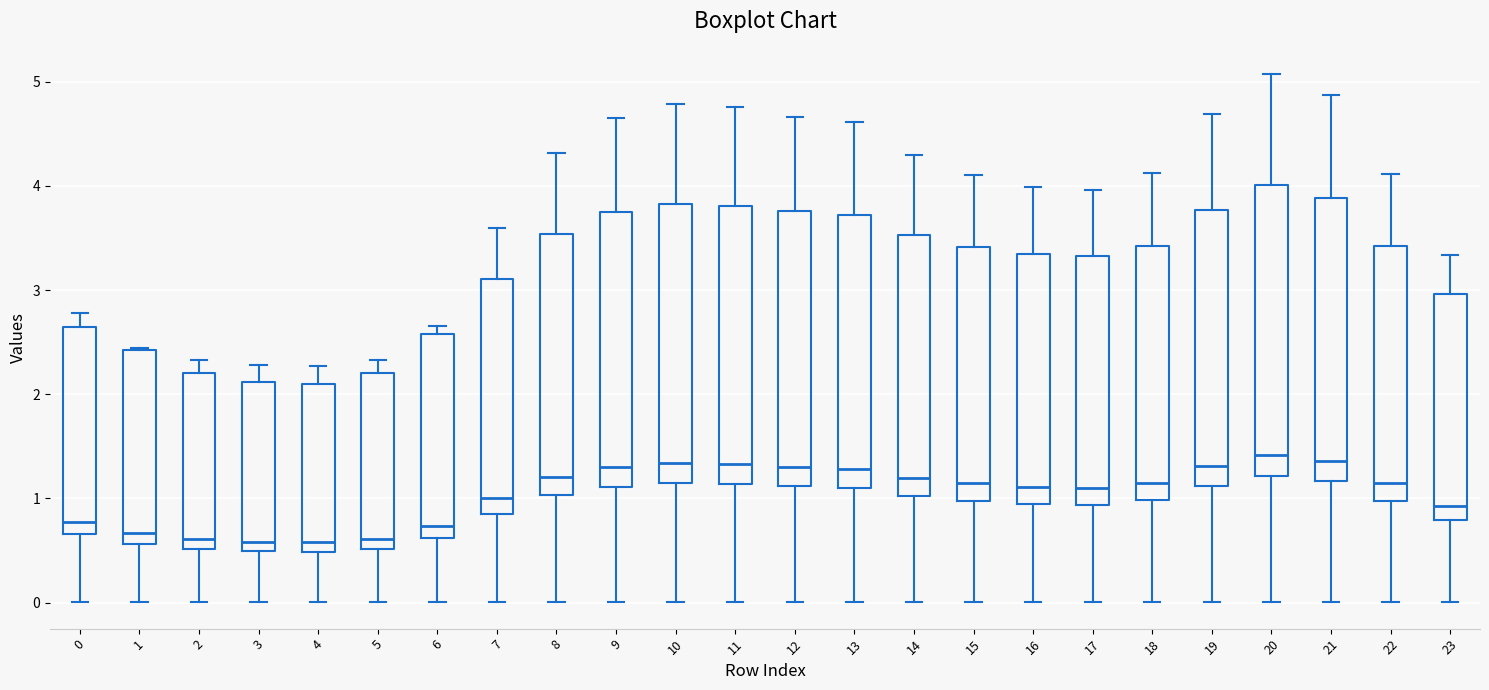

Reading left to right, read every box against the y-axis: the position of its median line, the range the box covers, and the ends of its whiskers. The values are not printed on the chart, so give them approximately, as read against the axis.

0: median 0.8, box 0.7 to 2.6, whiskers 0.0 to 2.8
1: median 0.7, box 0.6 to 2.4, whiskers 0.0 to 2.4
2: median 0.6, box 0.5 to 2.2, whiskers 0.0 to 2.3
3: median 0.6, box 0.5 to 2.1, whiskers 0.0 to 2.3
4: median 0.6, box 0.5 to 2.1, whiskers 0.0 to 2.3
5: median 0.6, box 0.5 to 2.2, whiskers 0.0 to 2.3
6: median 0.7, box 0.6 to 2.6, whiskers 0.0 to 2.7
7: median 1.0, box 0.9 to 3.1, whiskers 0.0 to 3.6
8: median 1.2, box 1.0 to 3.5, whiskers 0.0 to 4.3
9: median 1.3, box 1.1 to 3.7, whiskers 0.0 to 4.7
10: median 1.3, box 1.1 to 3.8, whiskers 0.0 to 4.8
11: median 1.3, box 1.1 to 3.8, whiskers 0.0 to 4.8
12: median 1.3, box 1.1 to 3.8, whiskers 0.0 to 4.7
13: median 1.3, box 1.1 to 3.7, whiskers 0.0 to 4.6
14: median 1.2, box 1.0 to 3.5, whiskers 0.0 to 4.3
15: median 1.1, box 1.0 to 3.4, whiskers 0.0 to 4.1
16: median 1.1, box 0.9 to 3.3, whiskers 0.0 to 4.0
17: median 1.1, box 0.9 to 3.3, whiskers 0.0 to 4.0
18: median 1.1, box 1.0 to 3.4, whiskers 0.0 to 4.1
19: median 1.3, box 1.1 to 3.8, whiskers 0.0 to 4.7
20: median 1.4, box 1.2 to 4.0, whiskers 0.0 to 5.1
21: median 1.4, box 1.2 to 3.9, whiskers 0.0 to 4.9
22: median 1.1, box 1.0 to 3.4, whiskers 0.0 to 4.1
23: median 0.9, box 0.8 to 3.0, whiskers 0.0 to 3.3